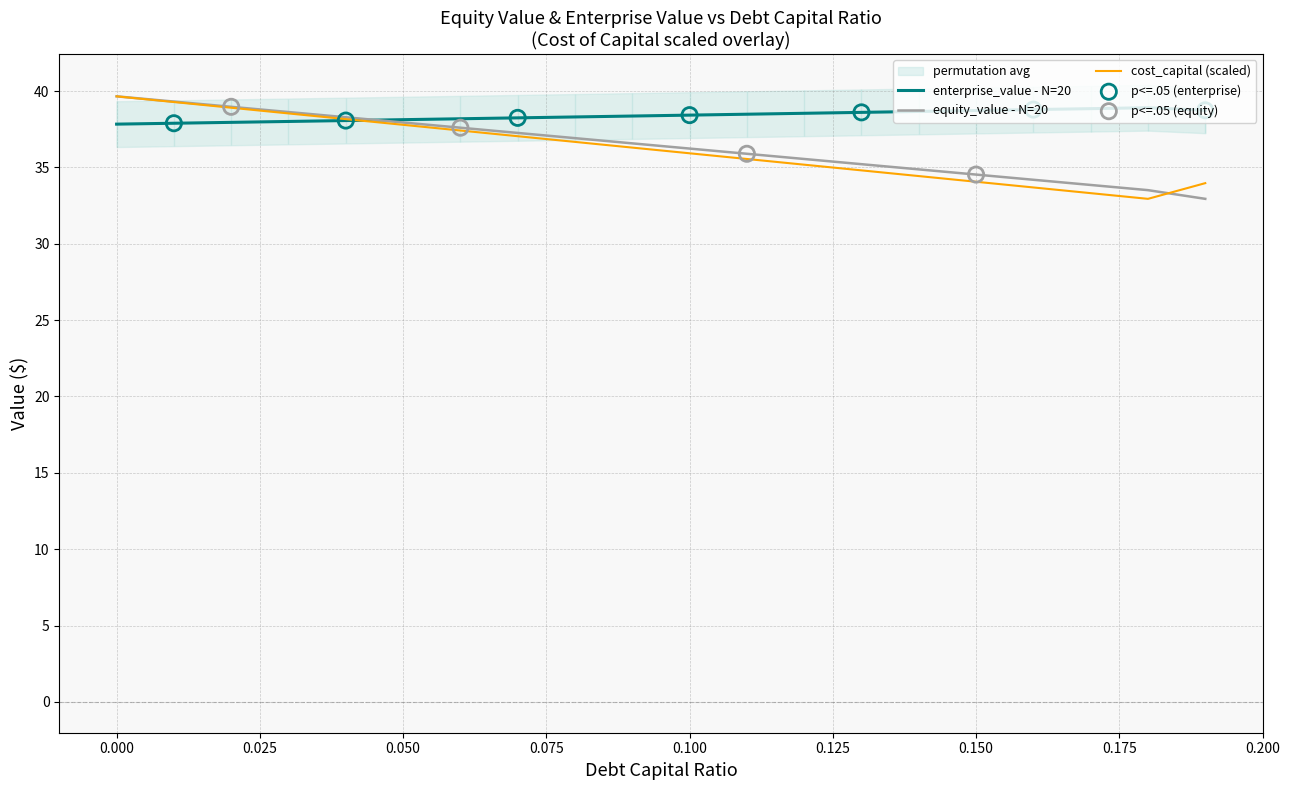

Which series contains the highest Y value?

equity_value